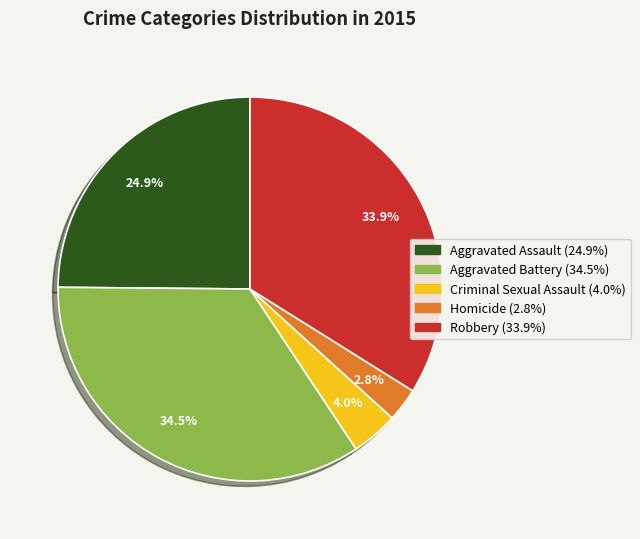

To the nearest percent, what is the combined percentage of Homicide and Aggravated Battery?

37%